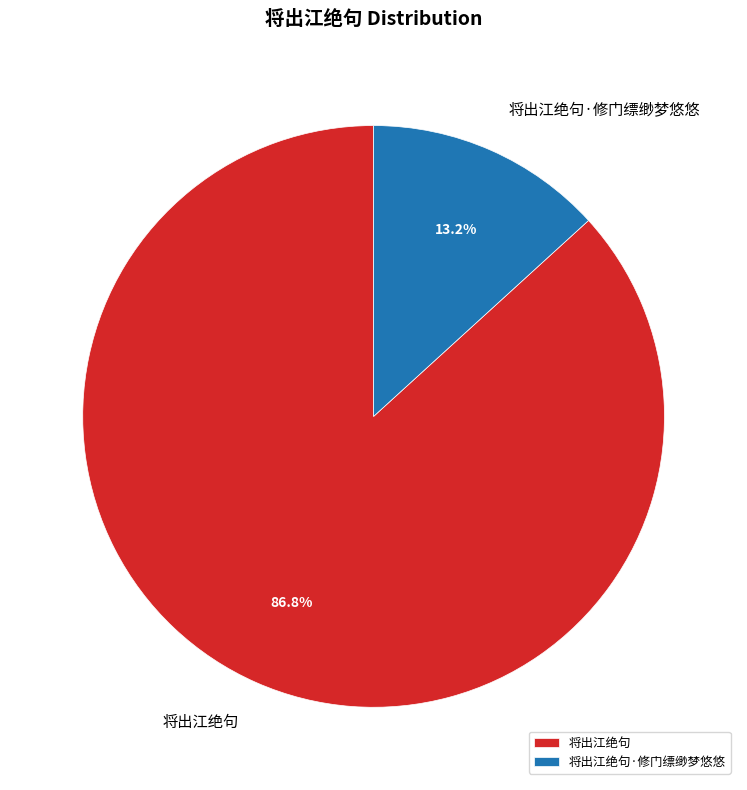

Which category has the smallest portion of the pie?

将出江绝句·修门缥缈梦悠悠